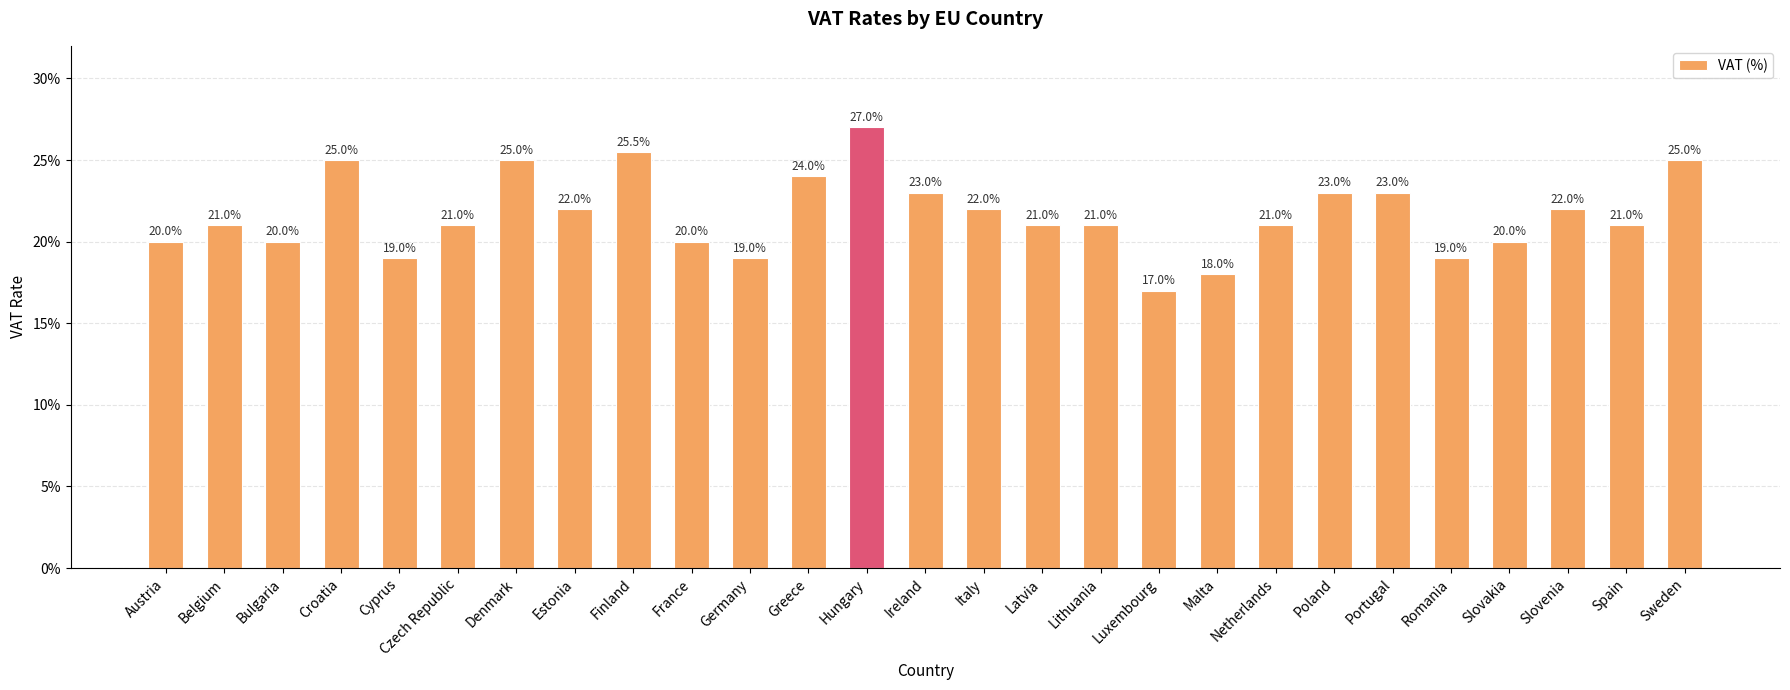

Does the chart contain any negative values?

No